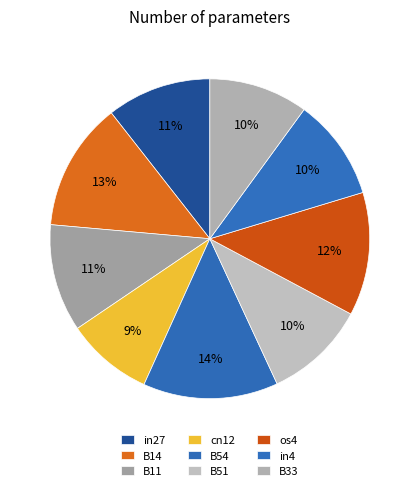

Does B54 account for over 50% of the chart?

No